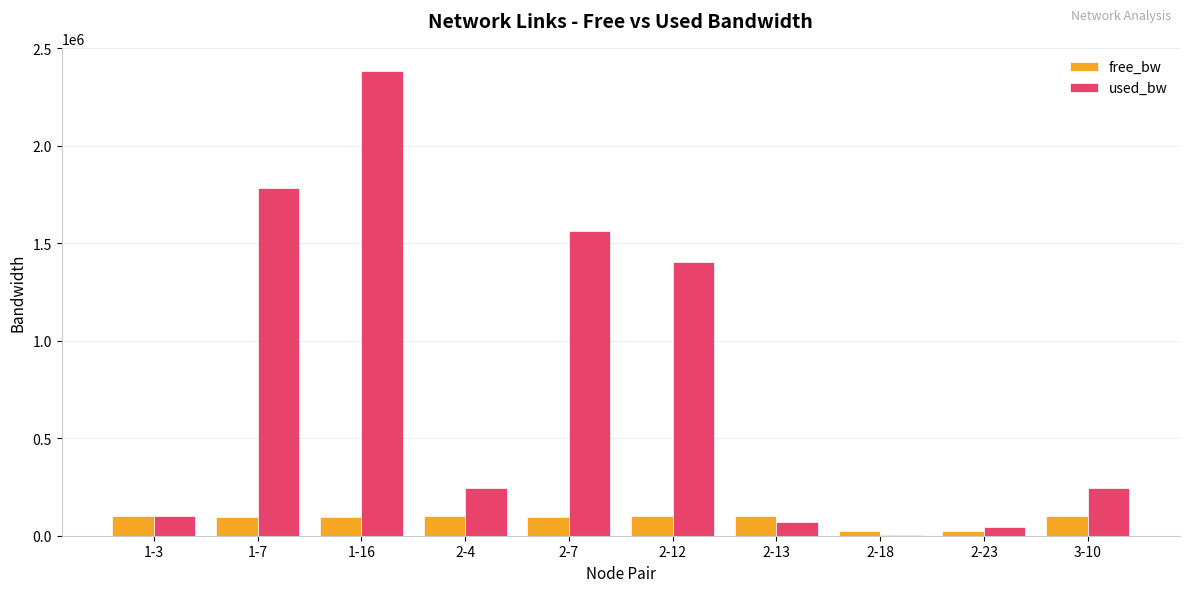

Between 1-7 and 2-18, which series saw the biggest shift?

used_bw